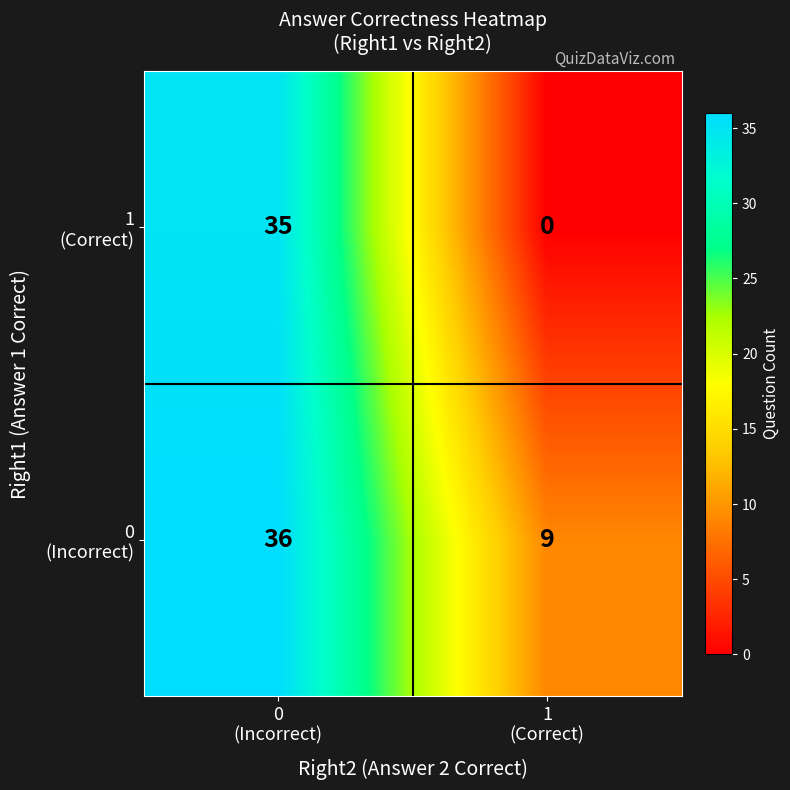

Count the number of data series in this chart.

2